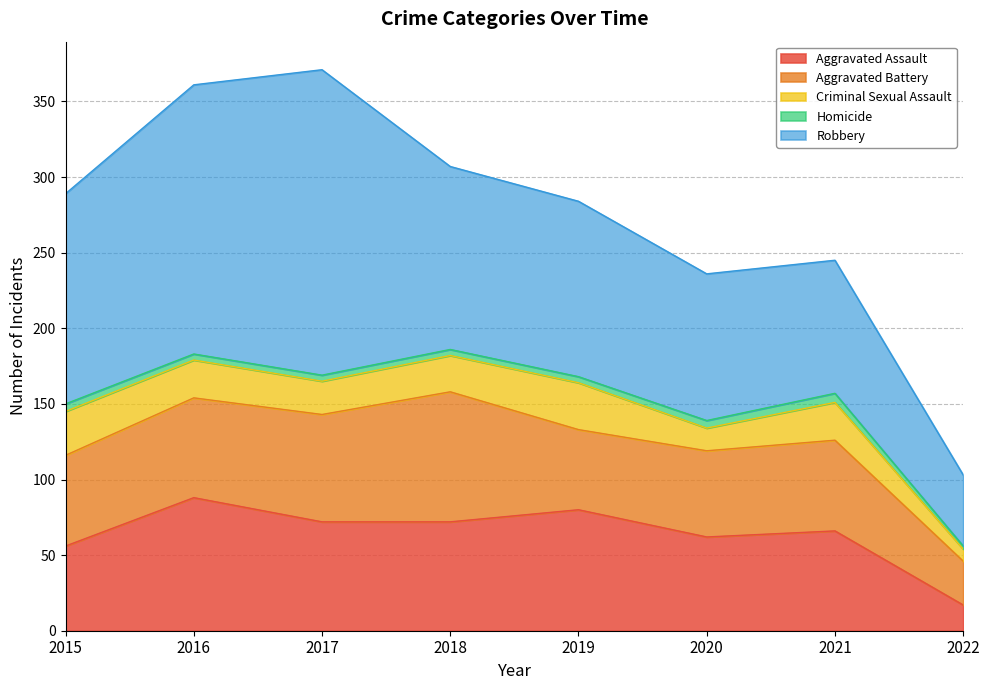

At how many categories does at least one series exceed 50?

7